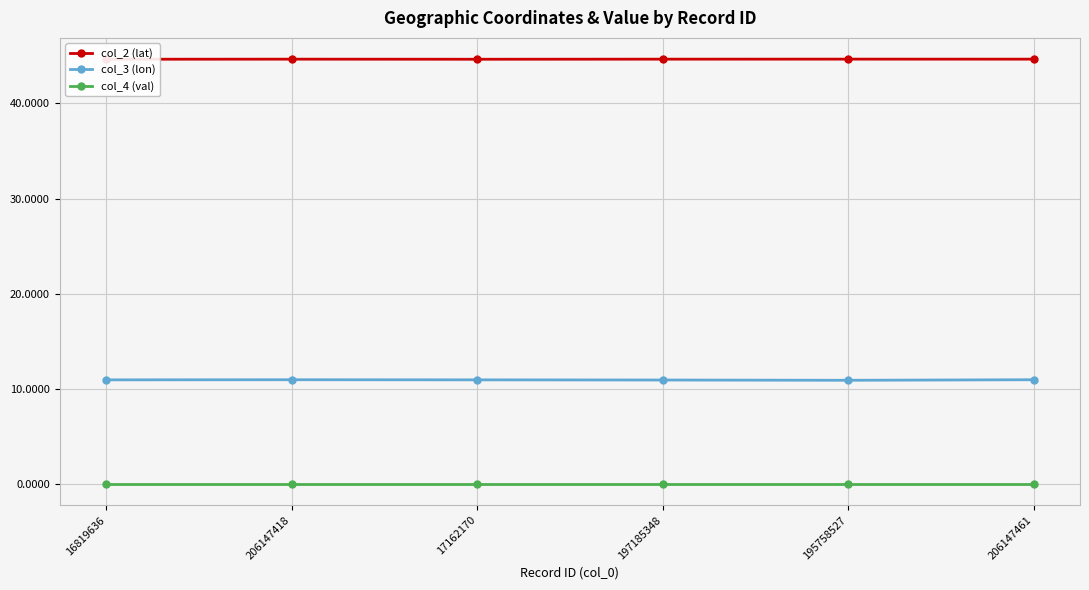

Where is col_4 (val) nearest to the value 0?

16819636